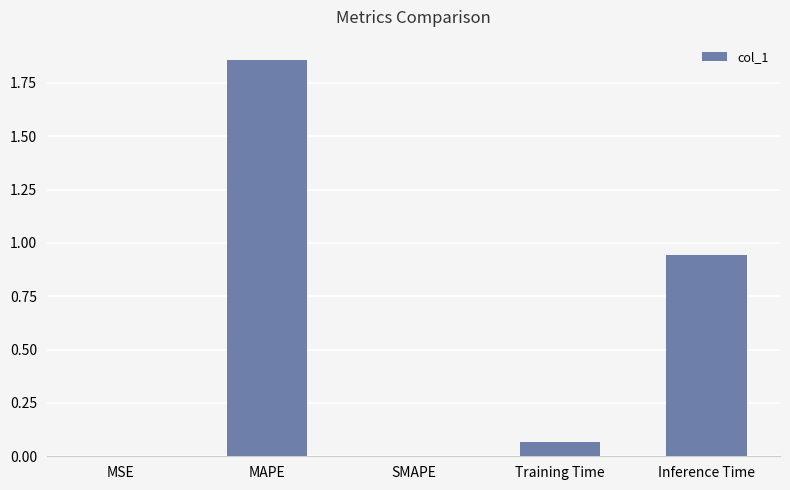

Between Training Time and MSE, which is larger?

Training Time